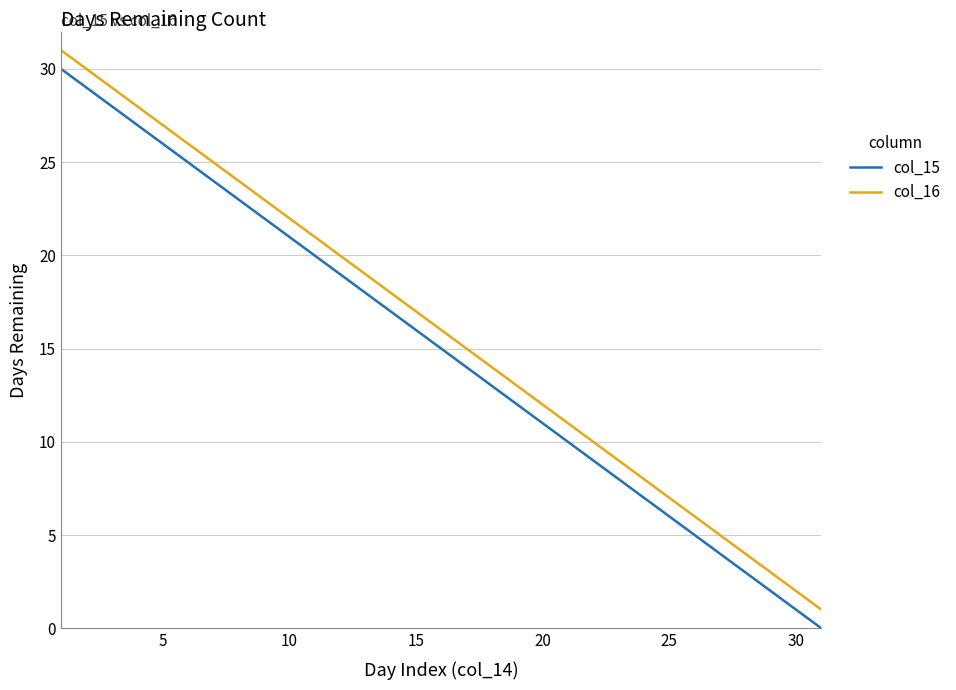

True or false: col_15 and col_16 intersect in this chart.

False